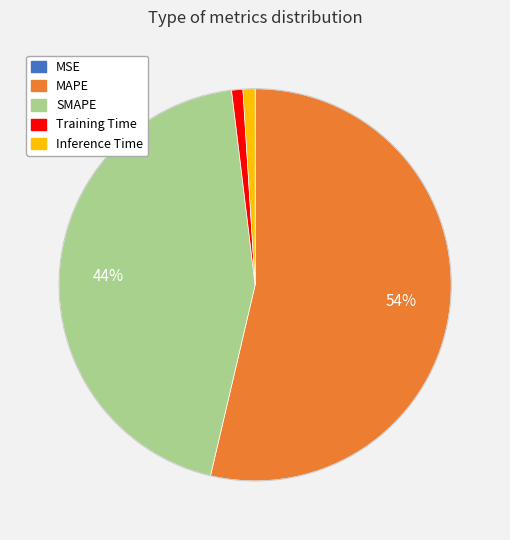

To the nearest percent, what is the difference between the Inference Time and MAPE slice percentages?

53%